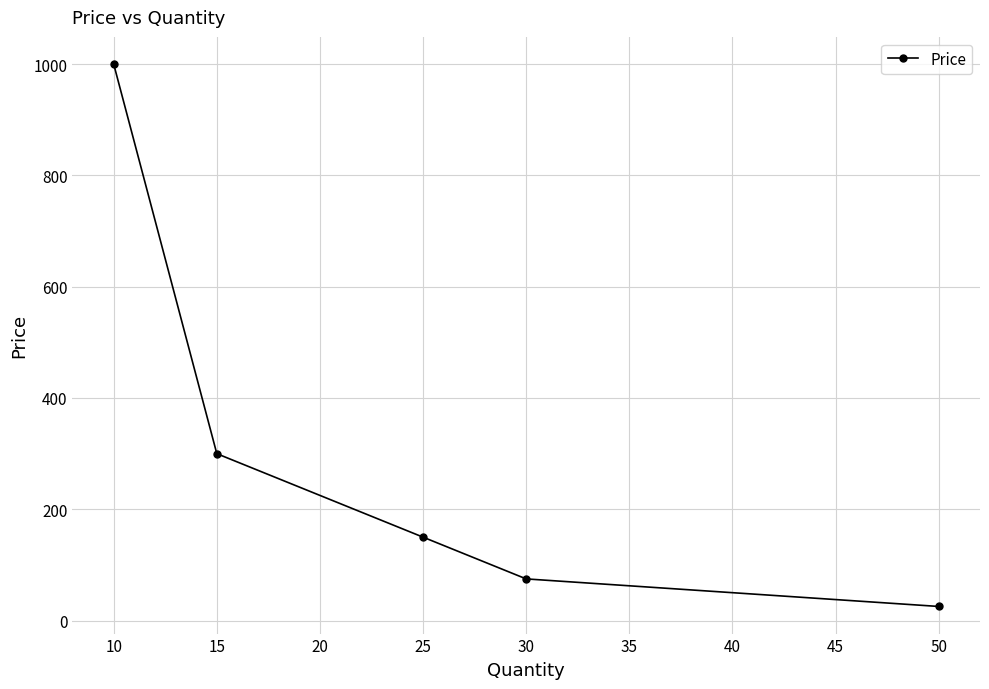

The chart shows a value of 29.5 at 30. True or false?

False